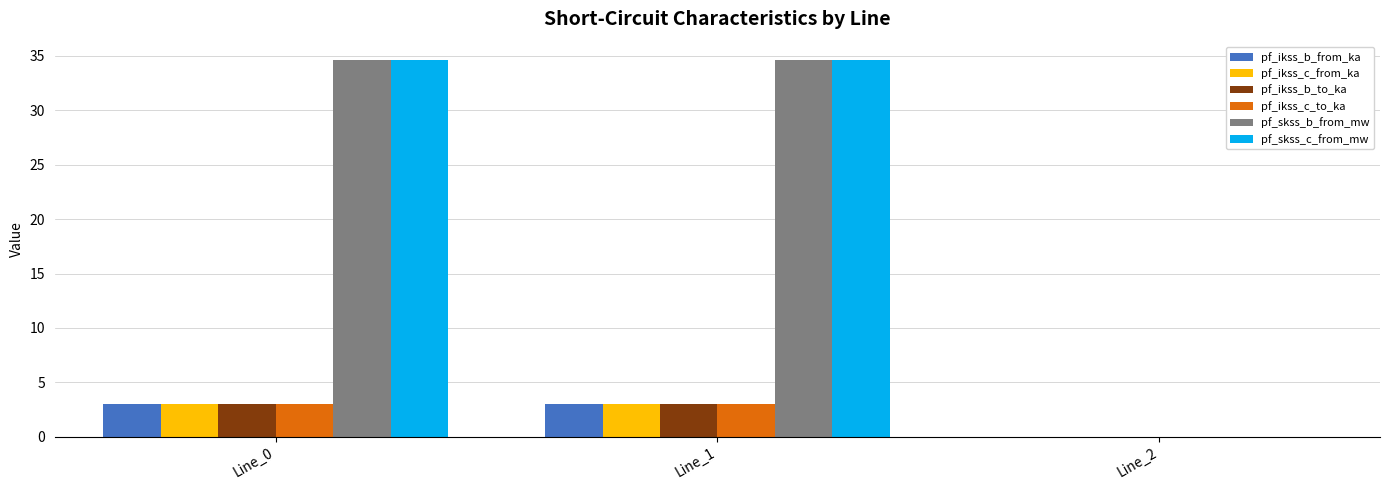

What is the sum of the pf_skss_b_from_mw values at Line_0 and Line_2?

34.6